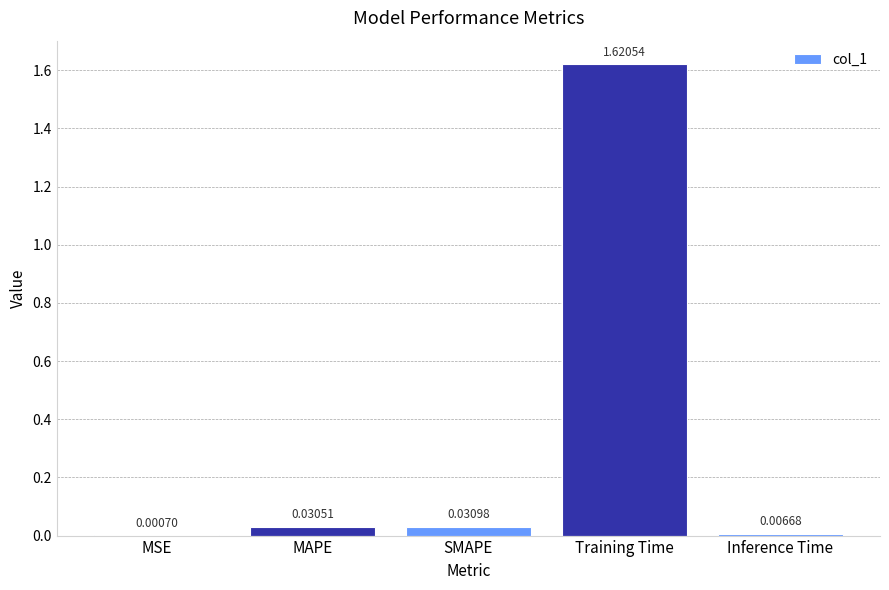

What is the sum of all values?

1.7